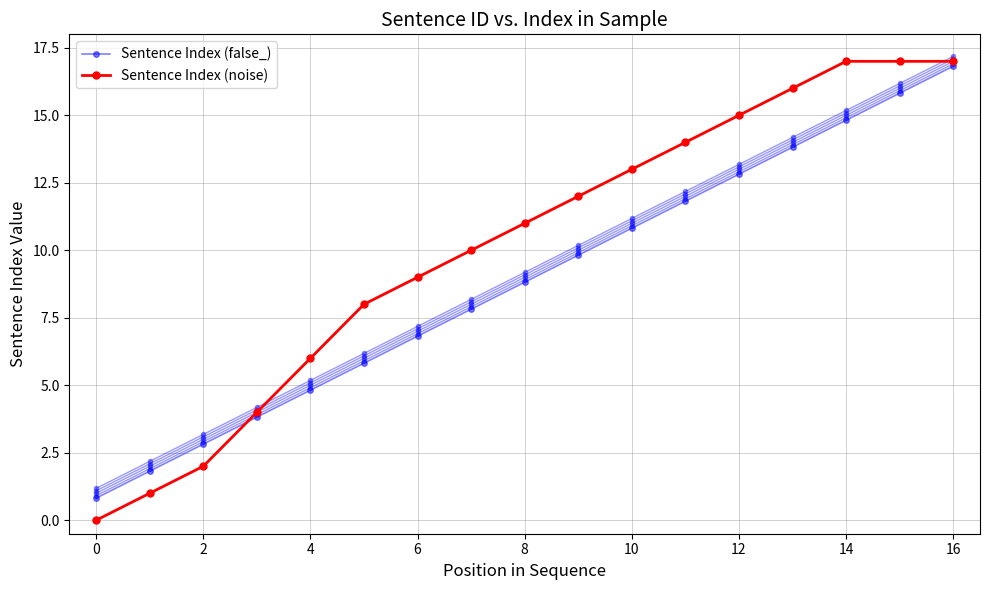

What are all the series names shown in the legend?

Sentence Index (false_), Sentence Index (noise)